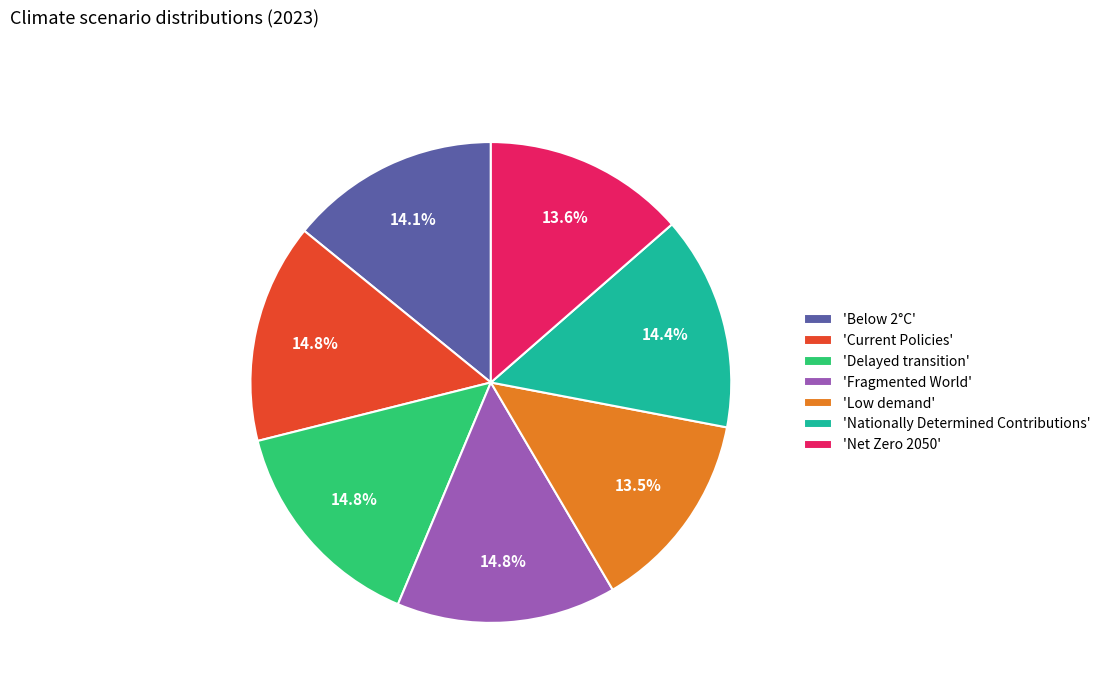

Is there any slice that represents more than half of the pie?

No